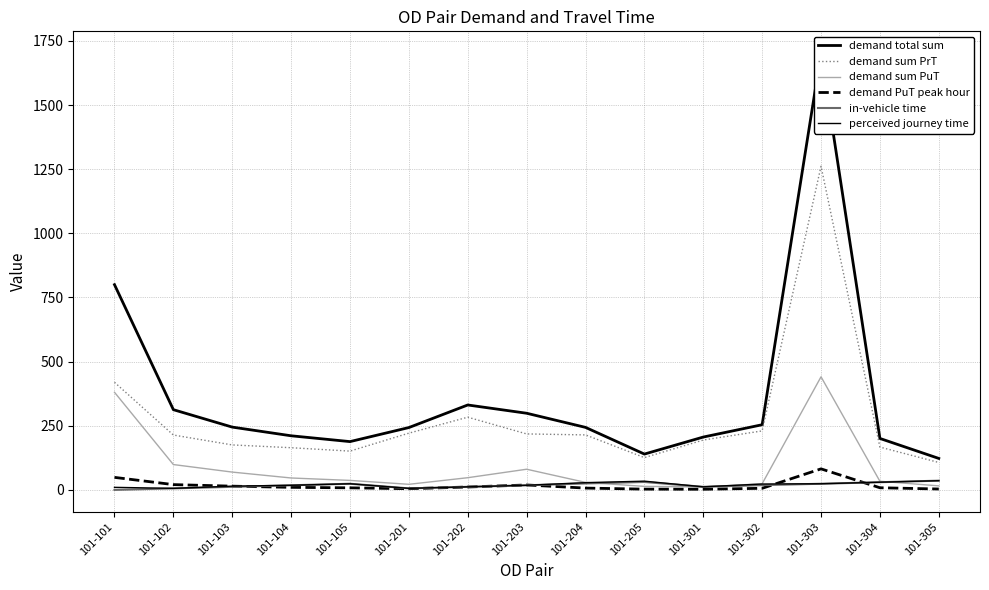

The value of demand sum PuT at 101-201 is 11.1. True or false?

False